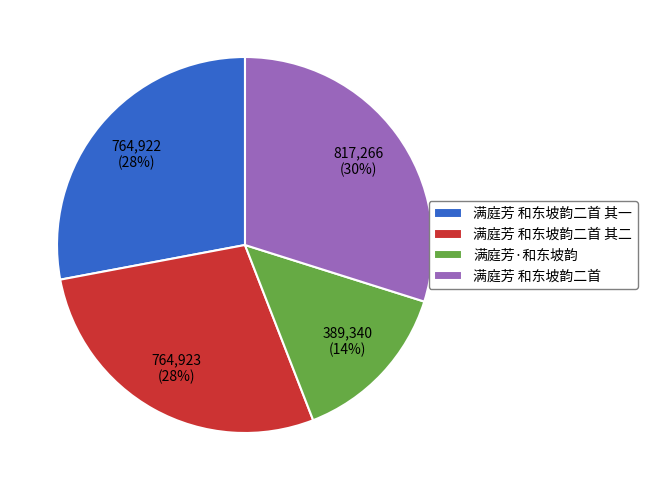

Approximately how many times larger is the value at 满庭芳·和东坡韵 compared to 满庭芳 和东坡韵二首 其二?

0.5